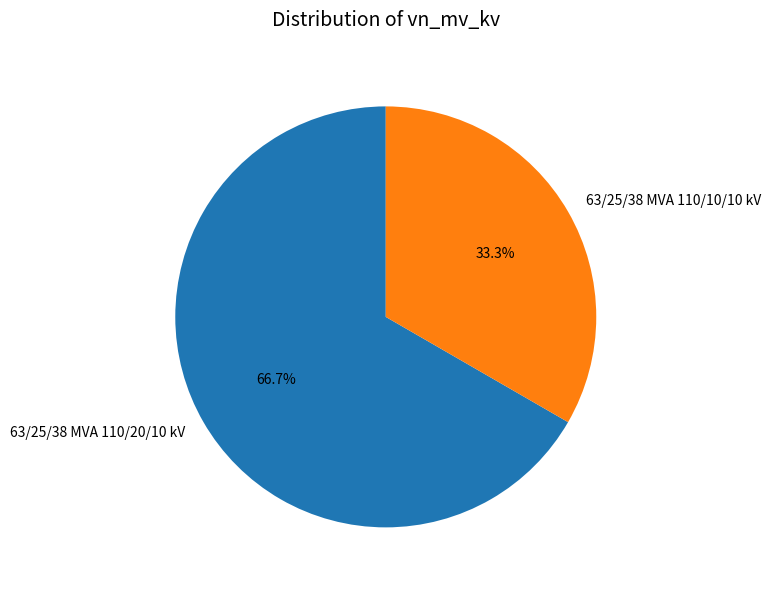

To the nearest percent, what percentage of the pie is 63/25/38 MVA 110/20/10 kV?

67%